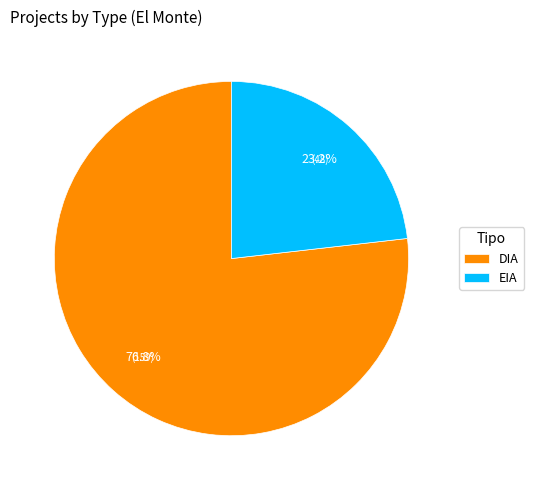

What percentage is NOT represented by DIA?

23.2%